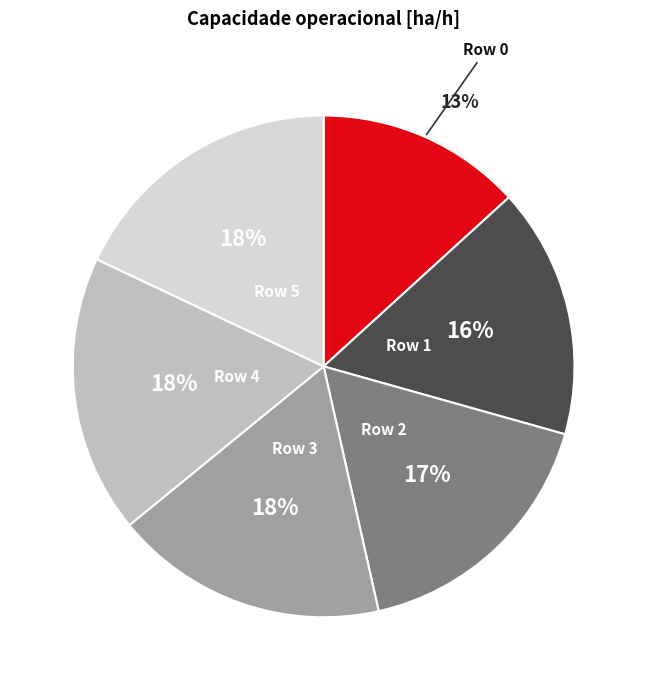

To the nearest percent, what is the difference between the largest and smallest slice percentages?

5%